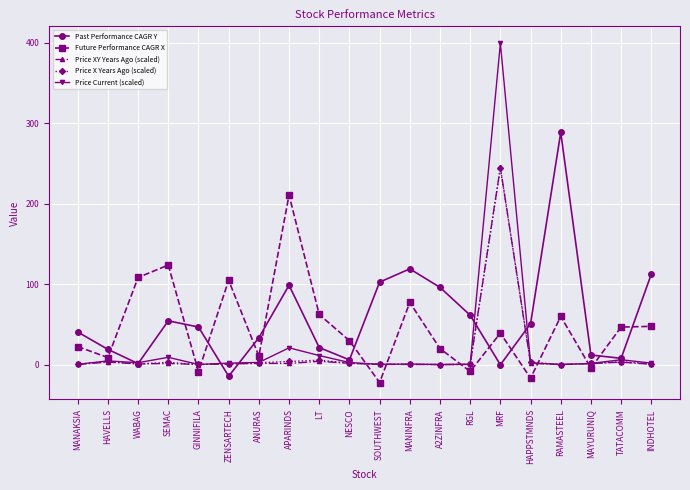

Which series has the largest range (max minus min)?

Price Current (scaled)